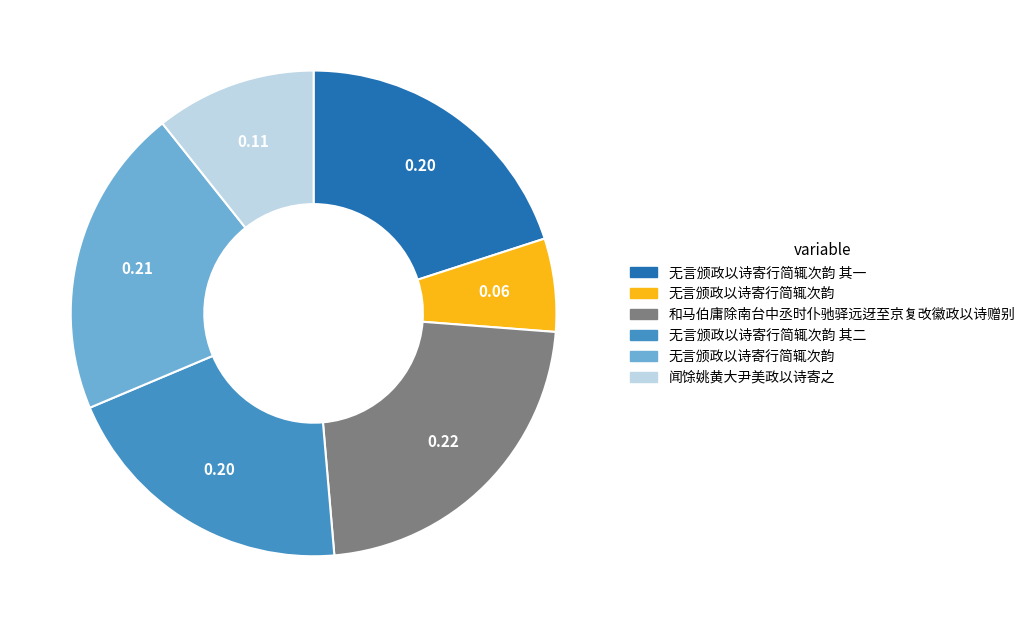

Is there any slice that represents more than half of the pie?

No